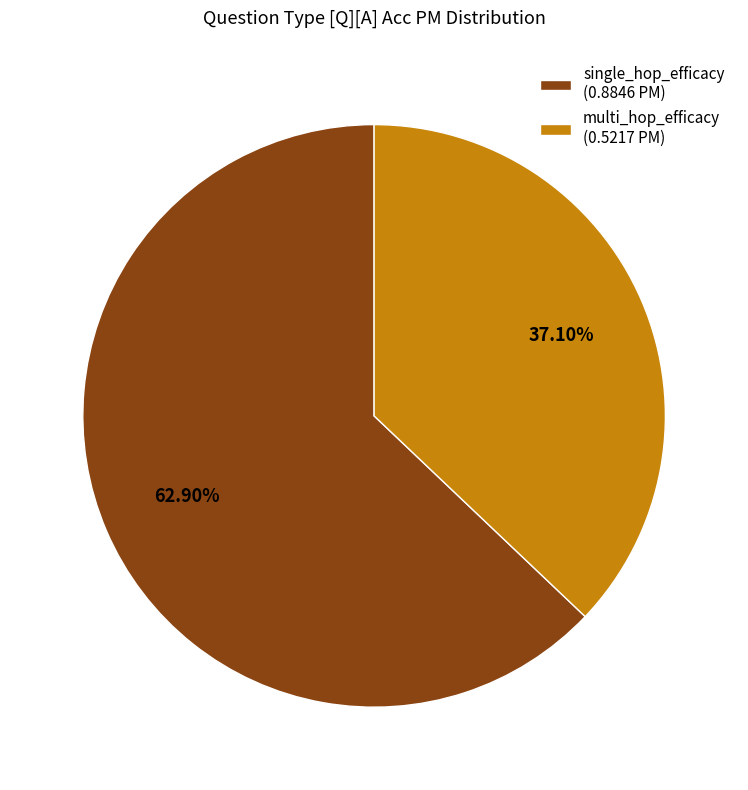

Approximately how many times larger is the value at single_hop_efficacy (0.8846 PM) compared to multi_hop_efficacy (0.5217 PM)?

1.7